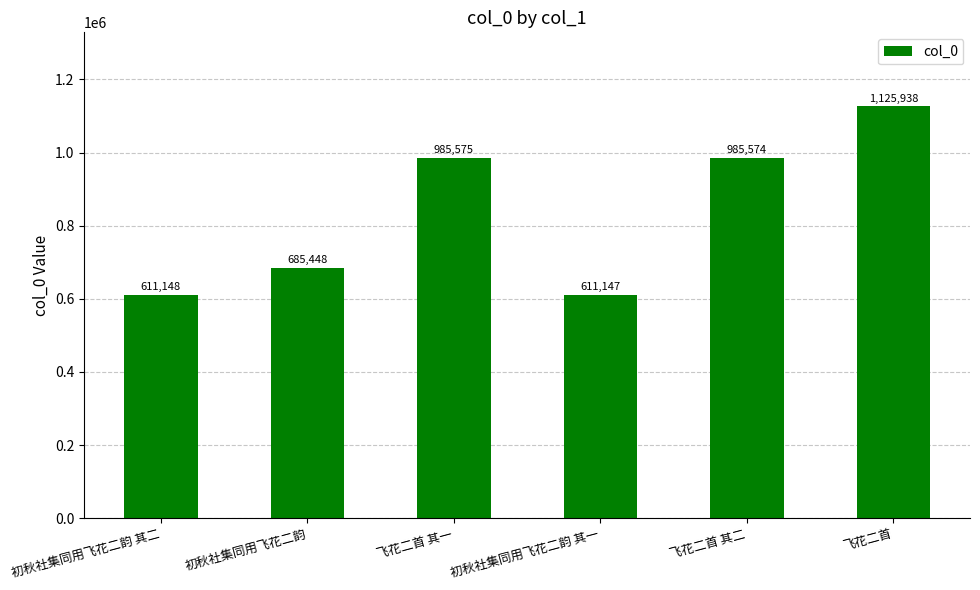

True or false: the data shows 293018 at 初秋社集同用飞花二韵 其一.

False